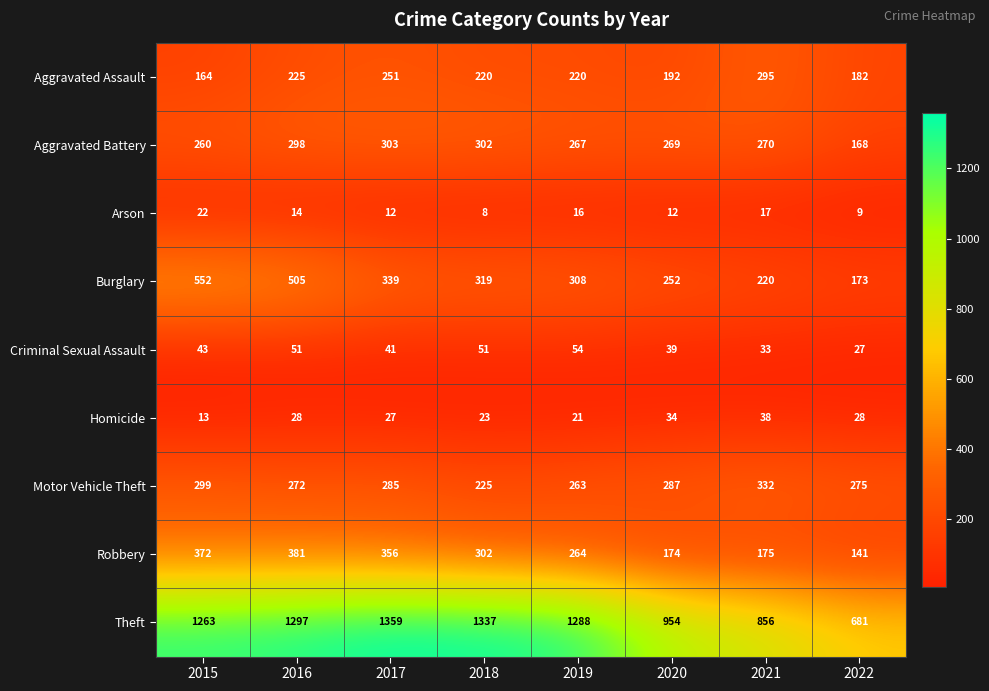

Between 2016 and 2022, which series saw the biggest shift?

Theft